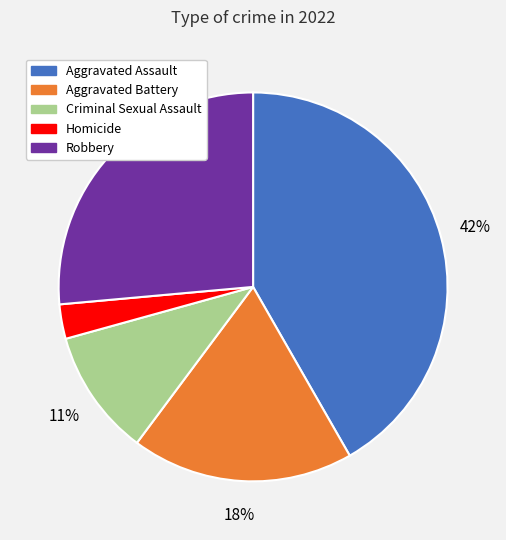

To the nearest percent, what is the difference between the largest and smallest slice percentages?

39%